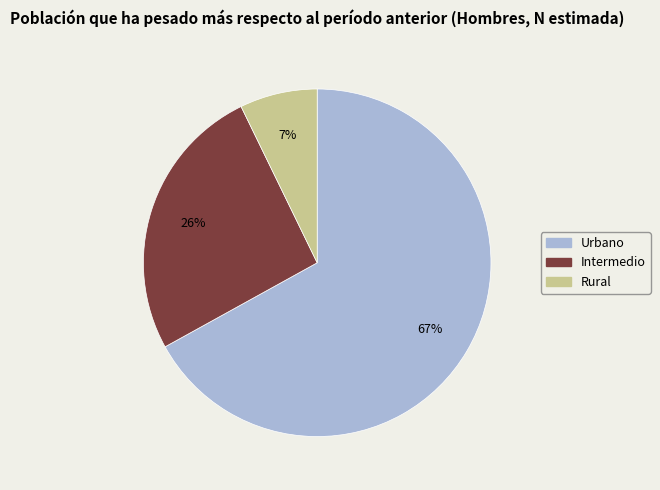

To the nearest percent, what is the difference between the Urbano and Rural slice percentages?

60%